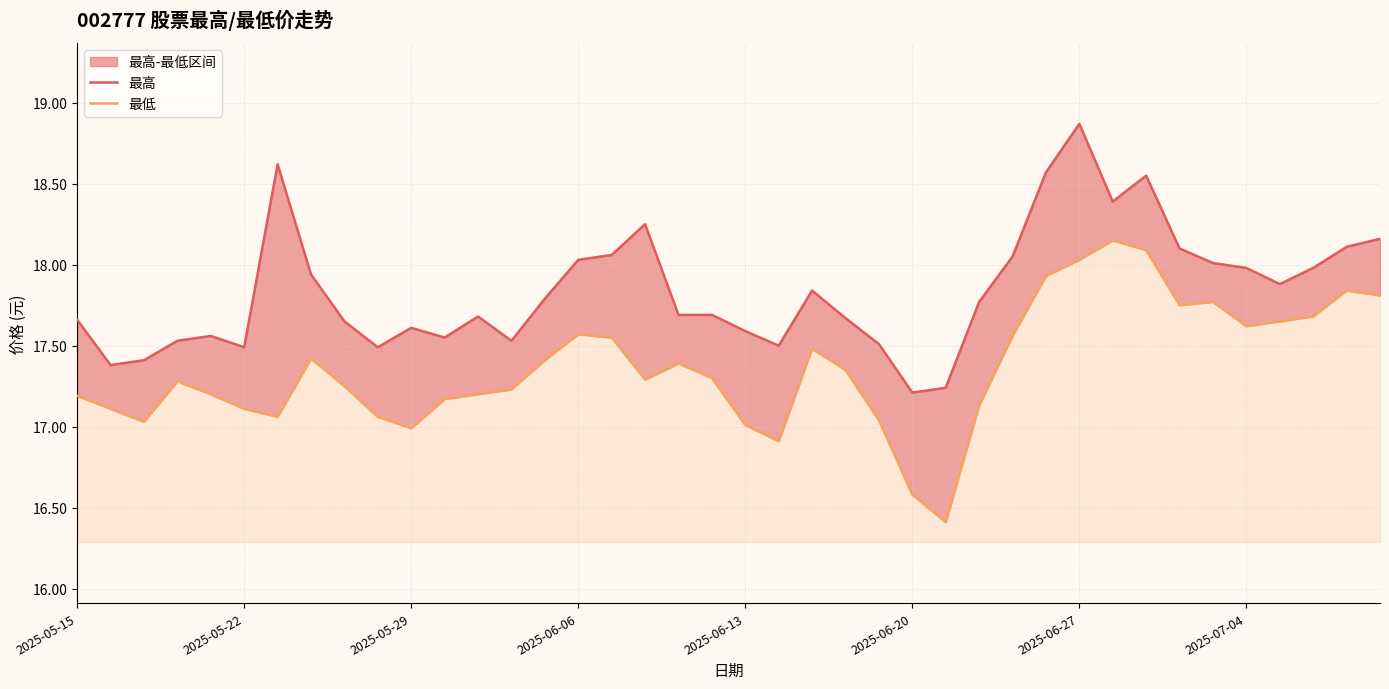

What is the highest value of the 最低 series?

18.1